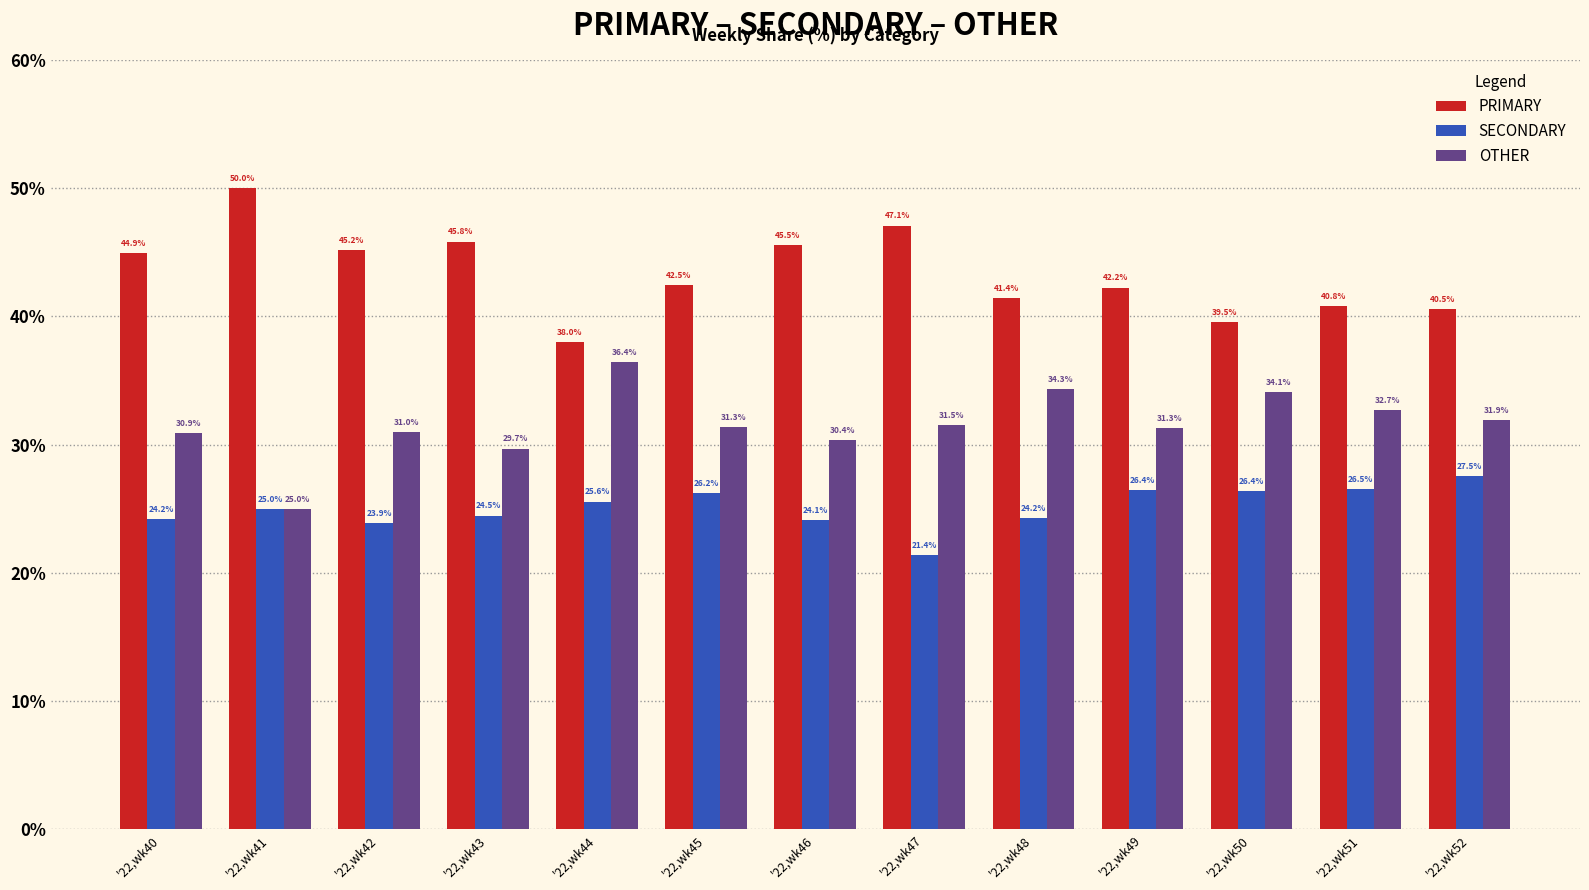

List the series in order of their overall mean, highest first.

PRIMARY, OTHER, SECONDARY